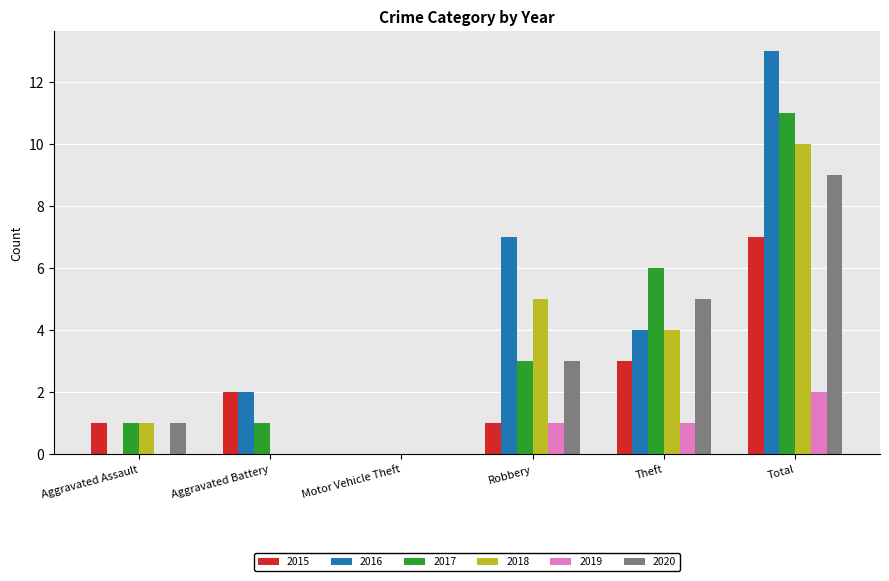

True or false: 2019 has a value of 1 at Theft.

True